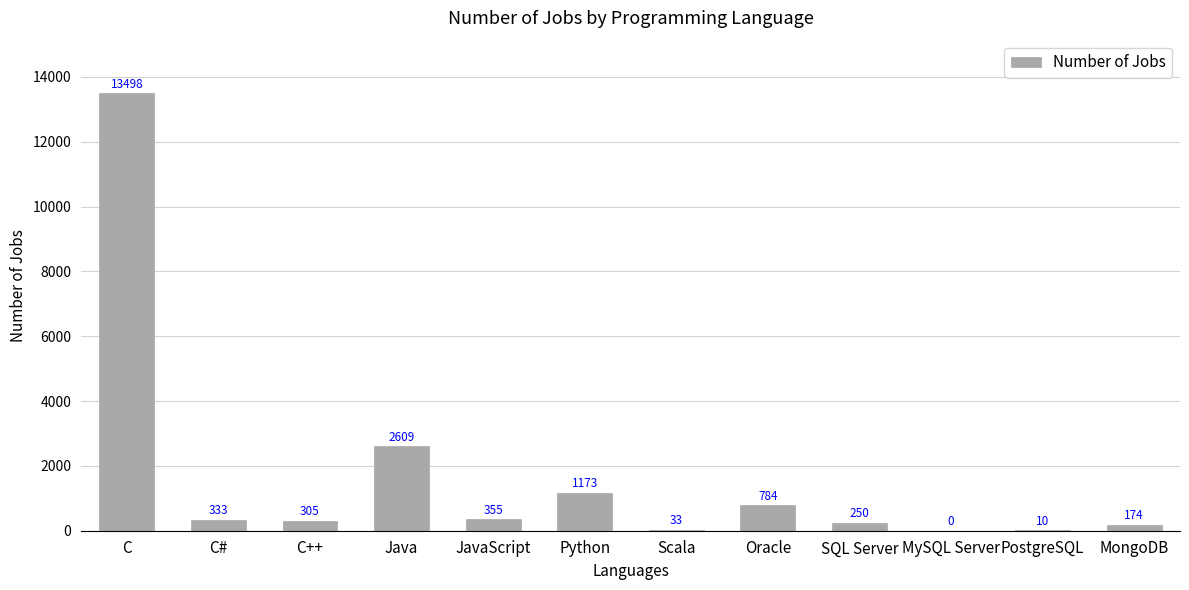

Reading left to right, list all the values displayed in this chart.

13498	333	305	2609	355	1173	33	784	250	0	10	174